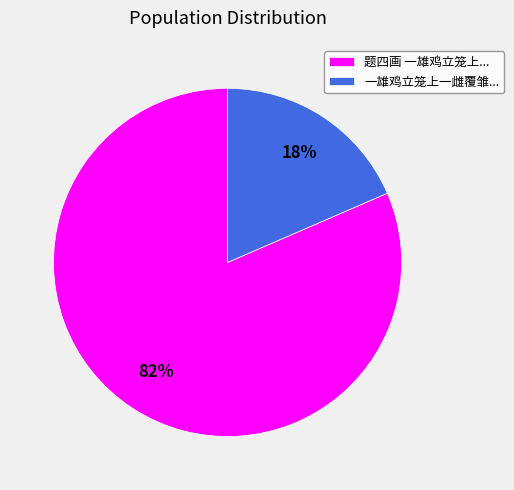

To the nearest percent, what is the combined percentage of 一雄鸡立笼上一雌覆雏... and 题四画 一雄鸡立笼上...?

100%